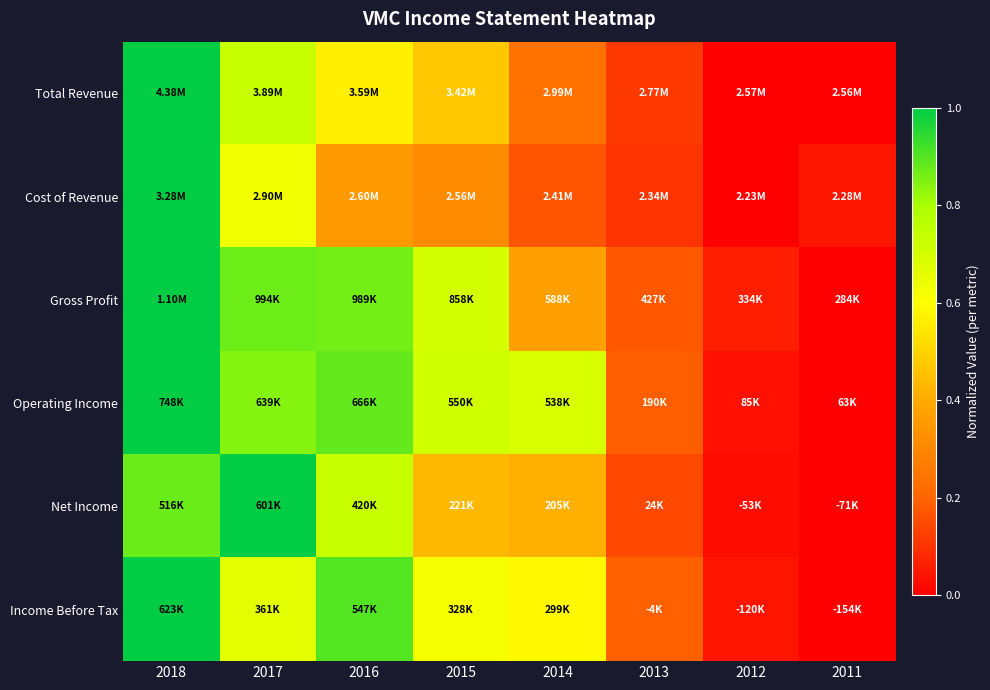

Which series has the largest range (max minus min)?

Total Revenue